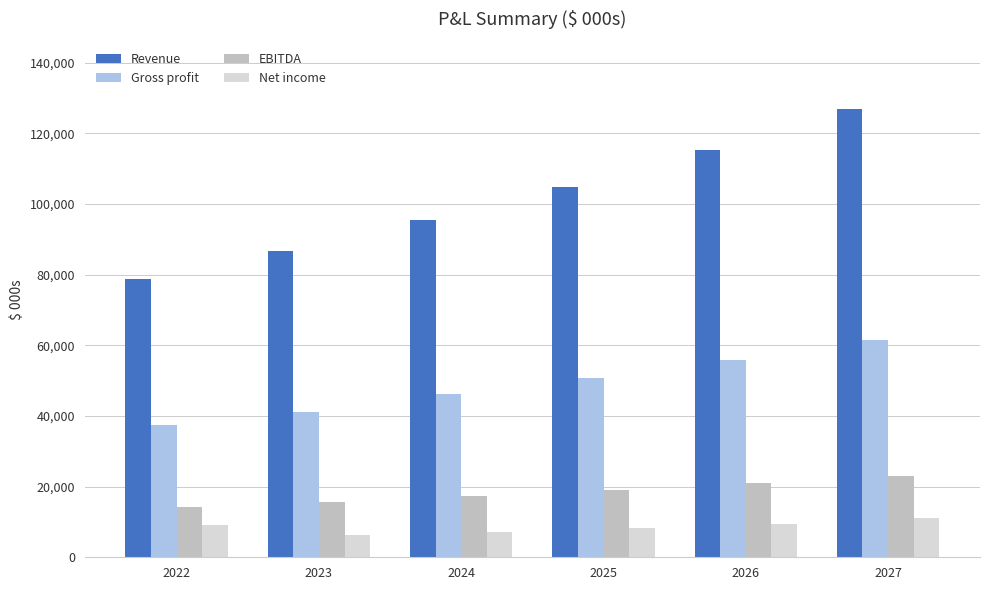

Which series changed the most between 2022 and 2025?

Revenue